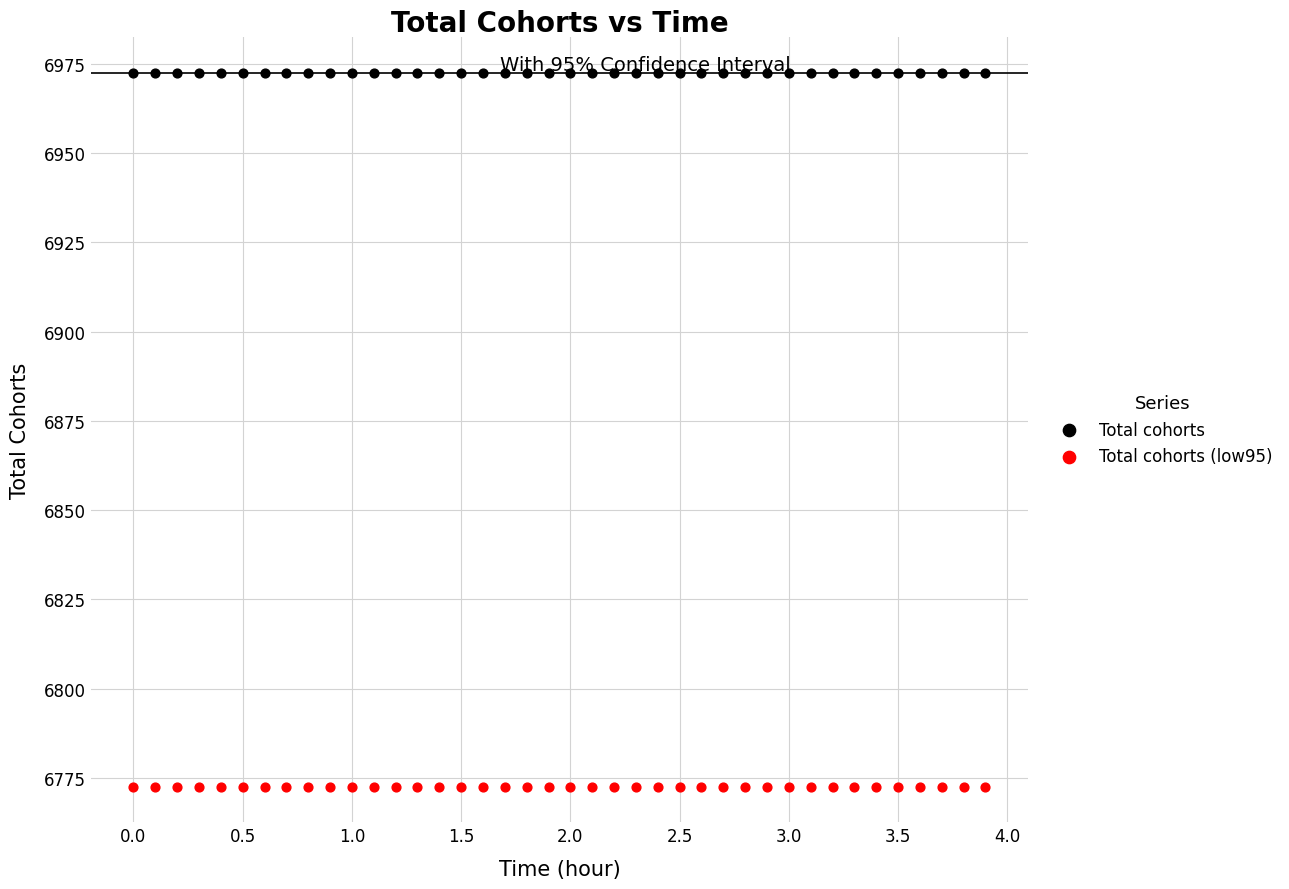

Across all data points, what is the range of X values (max minus min)?

3.9